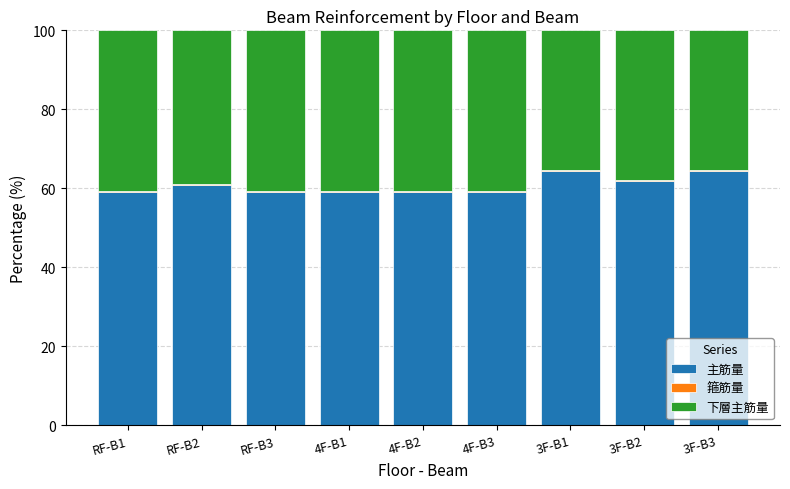

Is it true that 主筋量 equals 60.7 at RF-B2?

True